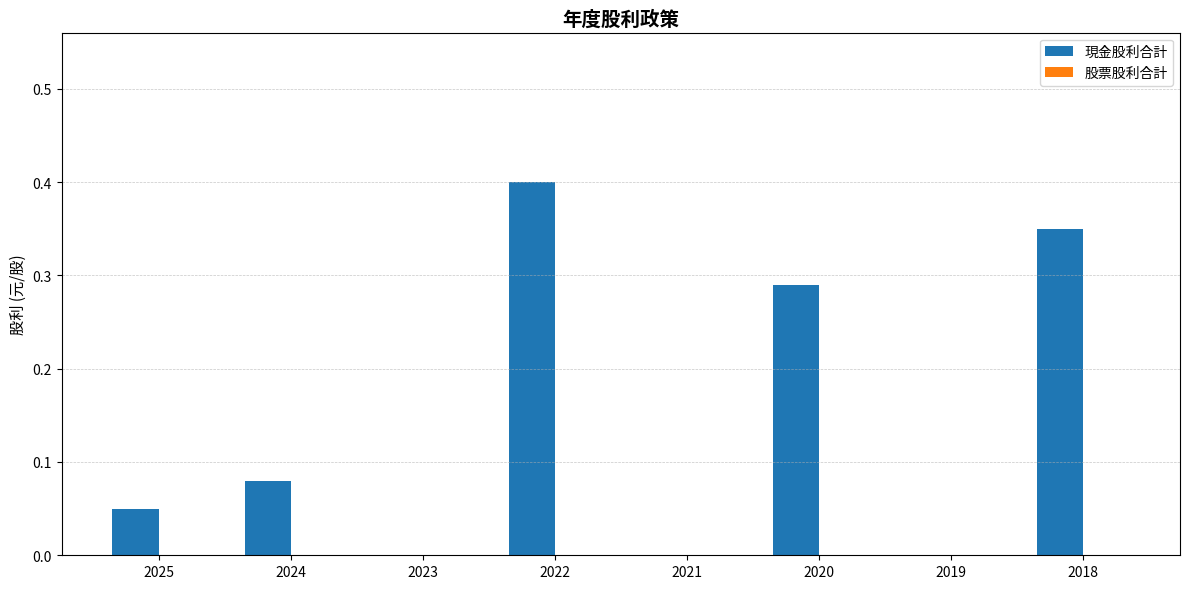

How many data points does each series have?

8